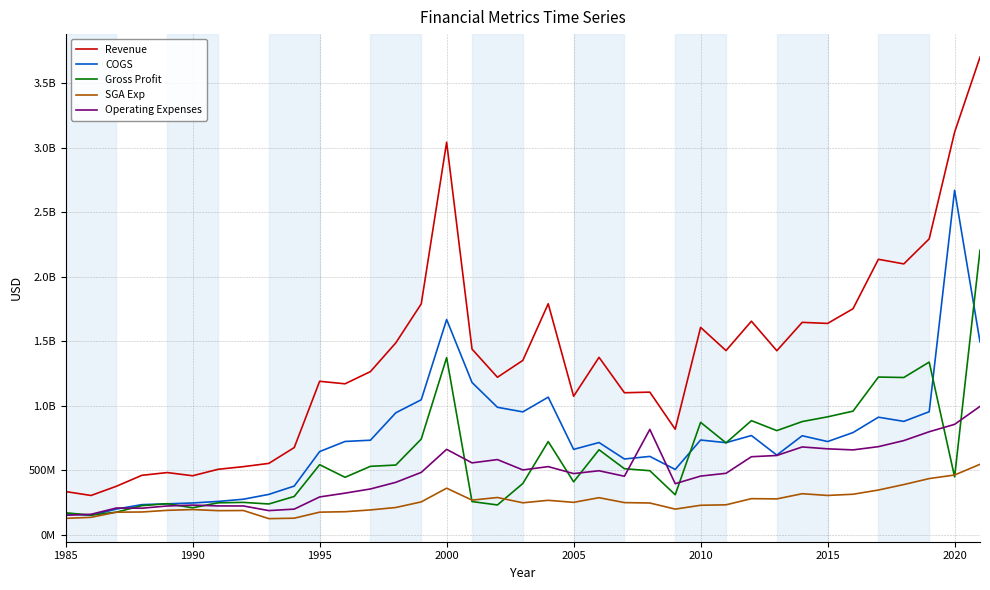

What are all the series names shown in the legend?

Revenue, COGS, Gross Profit, SGA Exp, Operating Expenses